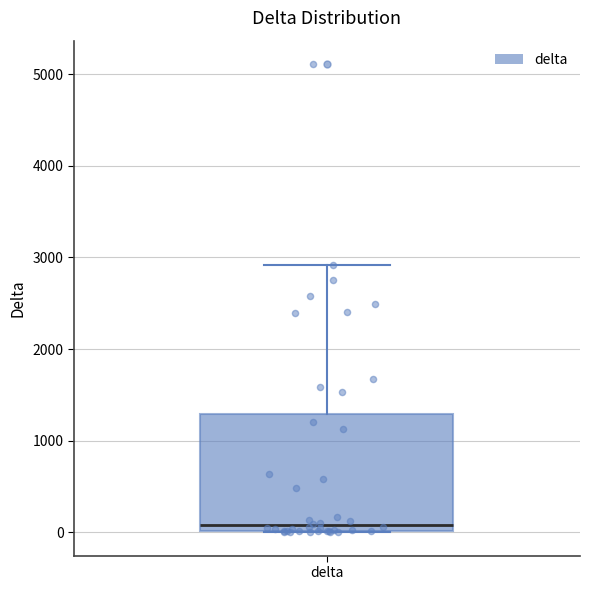

Where is the upper edge of the box for delta on the y-axis? The values are not printed on the chart, so give them approximately, as read against the axis.

1300